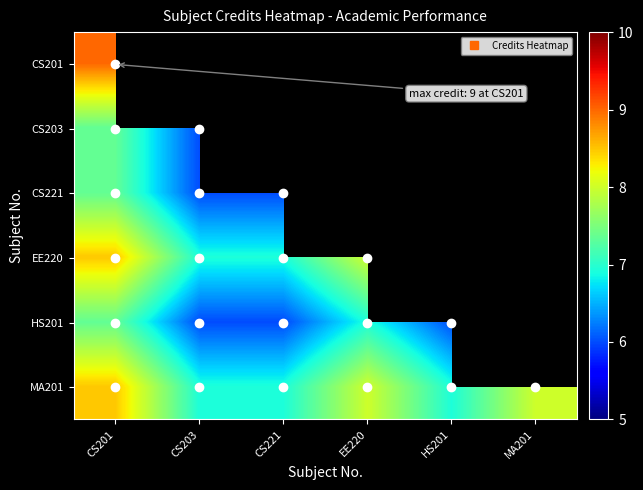

How many categories are shown in the chart?

6